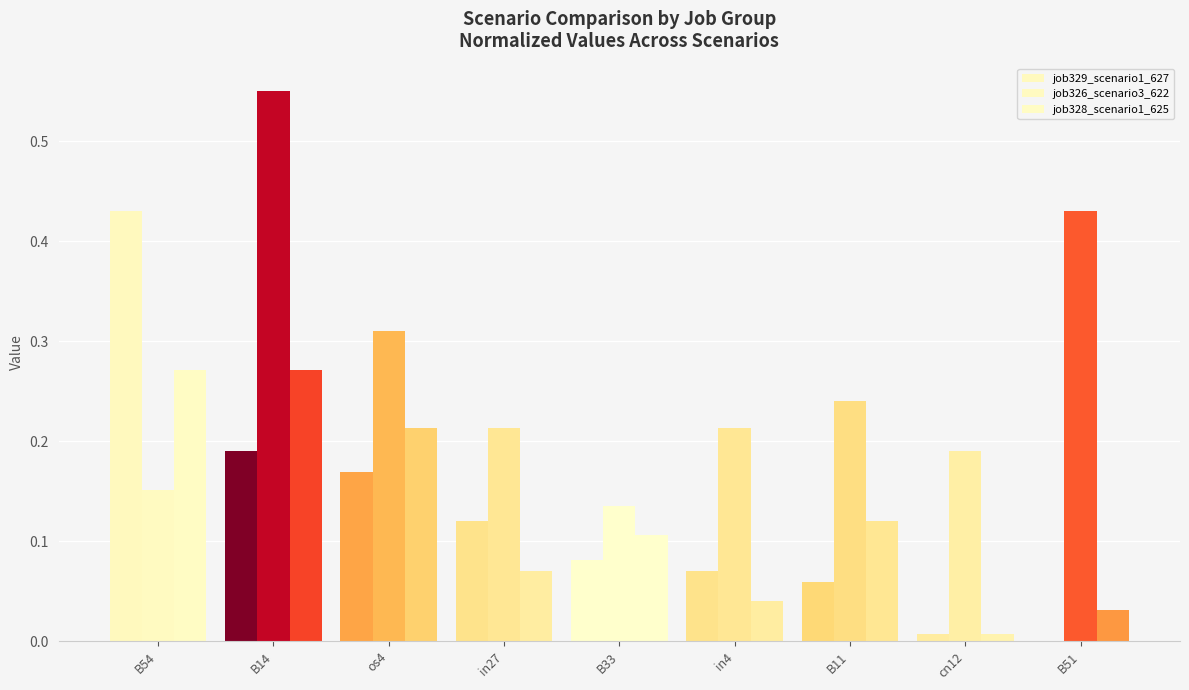

The value of job329_scenario1_627 at B14 is 0.1. True or false?

False